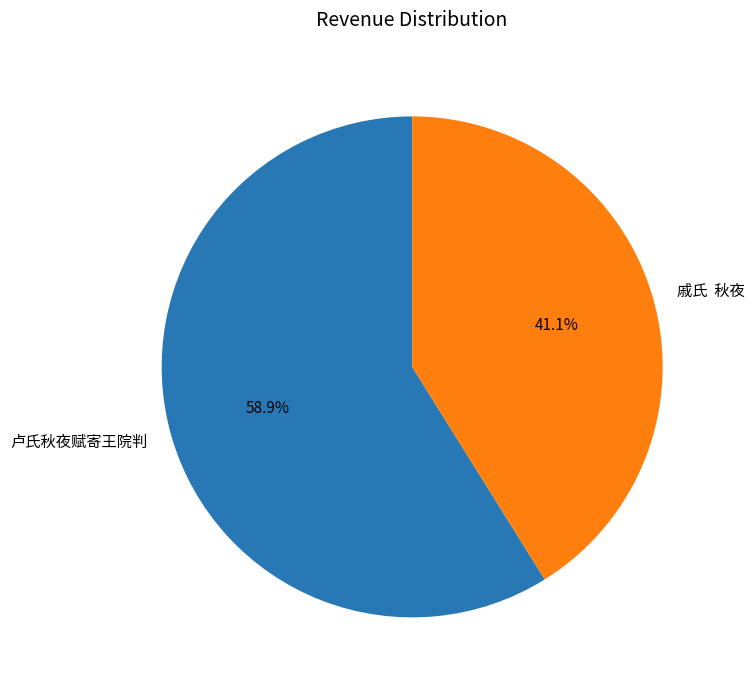

To the nearest percent, what portion does 卢氏秋夜赋寄王院判 represent?

59%